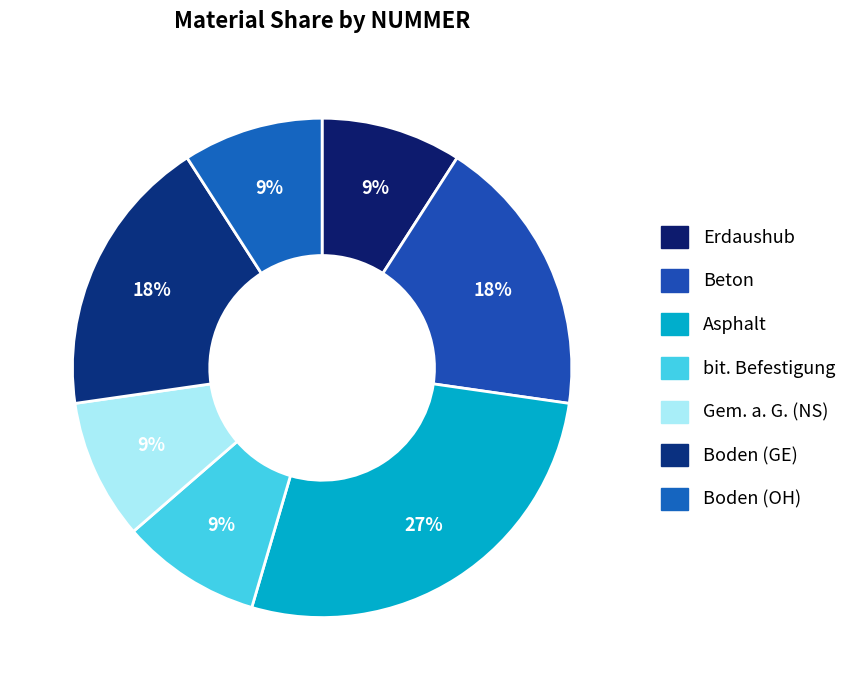

Does Boden (GE) represent more than half of the total?

No